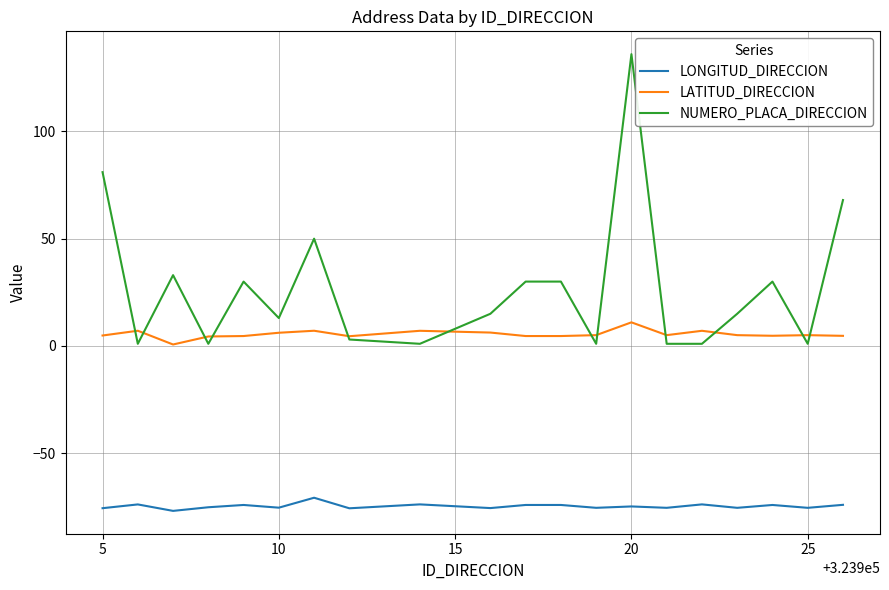

List the series in order of their peak value, lowest first.

LONGITUD_DIRECCION, LATITUD_DIRECCION, NUMERO_PLACA_DIRECCION